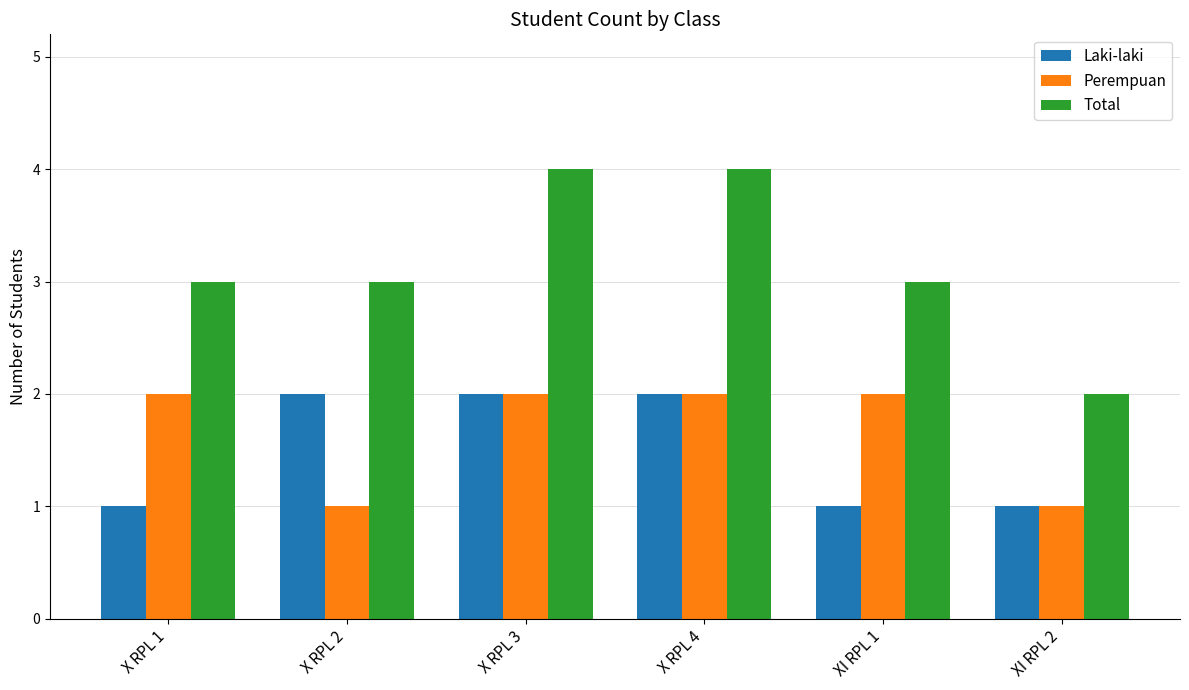

What is the difference between the highest and lowest values at XI RPL 2?

1